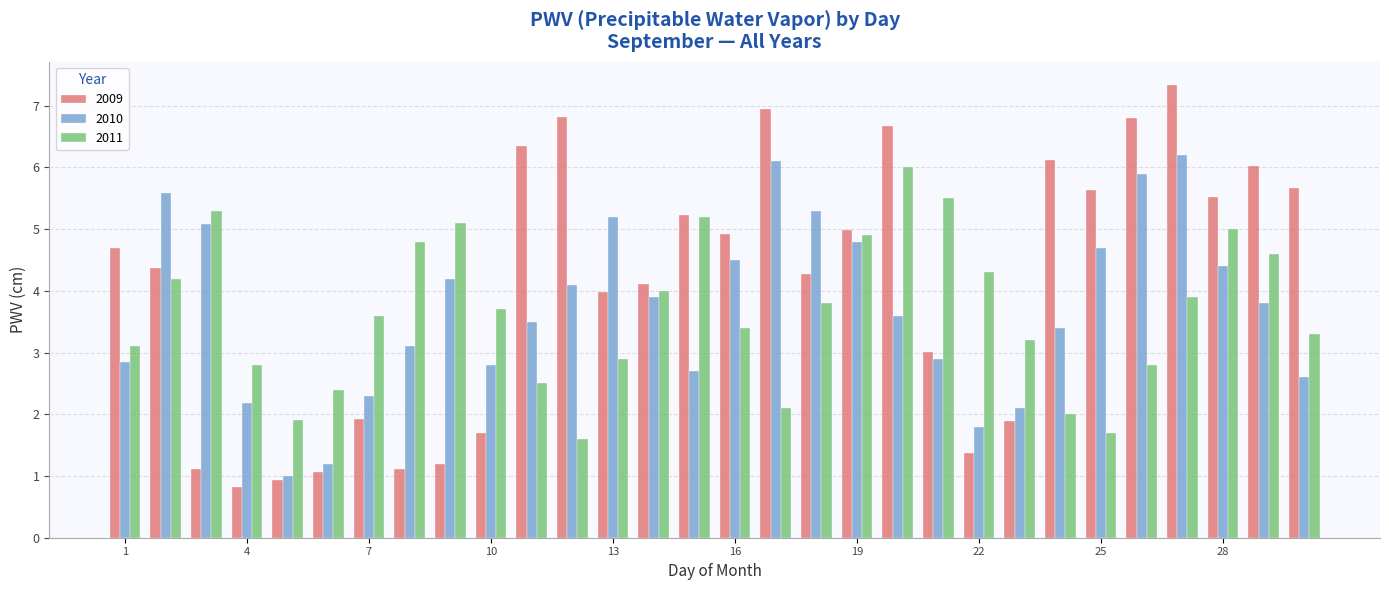

What is the sum of all 2011 values?

109.6